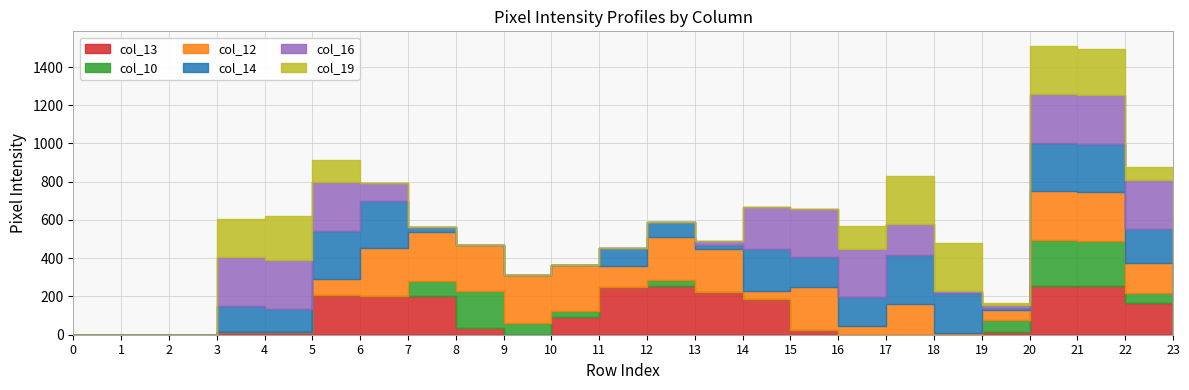

What is the difference between the col_16 values at 9 and 14?

220